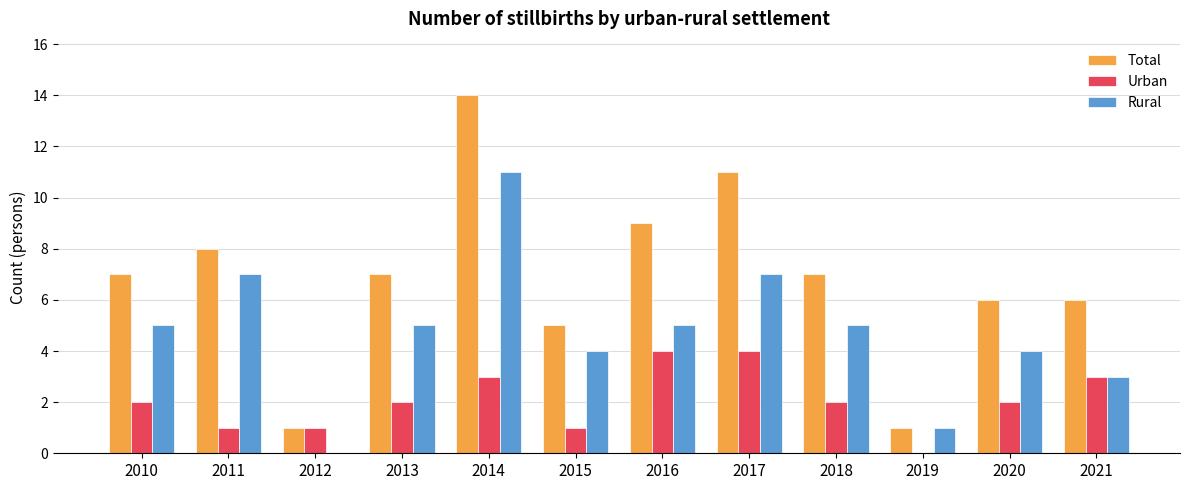

The Rural series shows 5 at 2018. True or false?

True